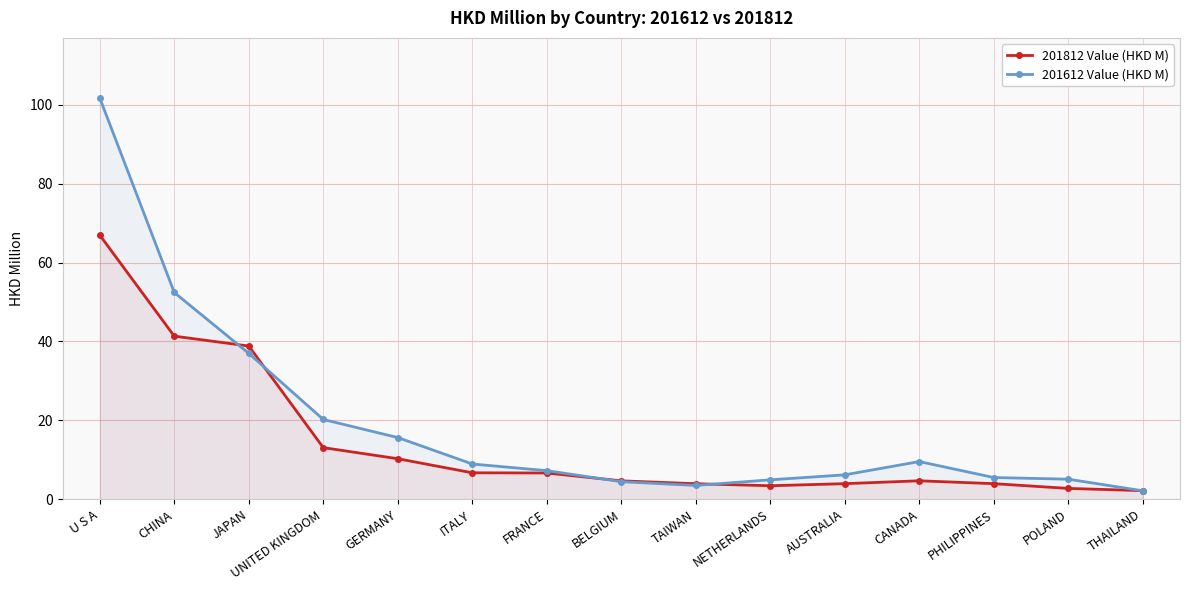

At which category does the chart reach its peak across all series?

U S A